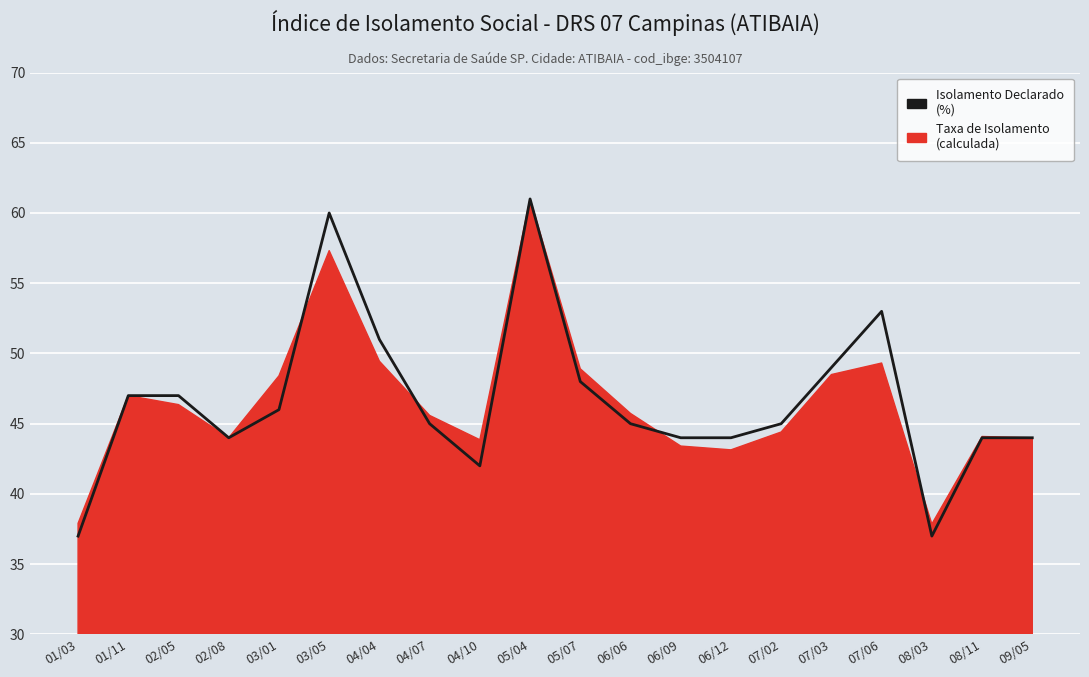

Rank the categories by value from lowest to highest.

01/03, 08/03, 04/10, 02/08, 06/09, 06/12, 08/11, 09/05, 04/07, 06/06, 07/02, 03/01, 01/11, 02/05, 05/07, 07/03, 04/04, 07/06, 03/05, 05/04